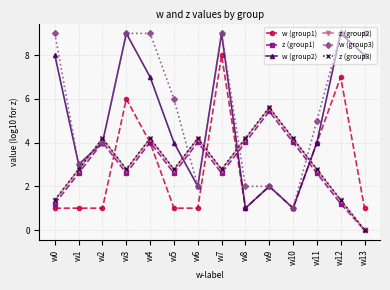

Where is the first local minimum for z (group3)?

w3